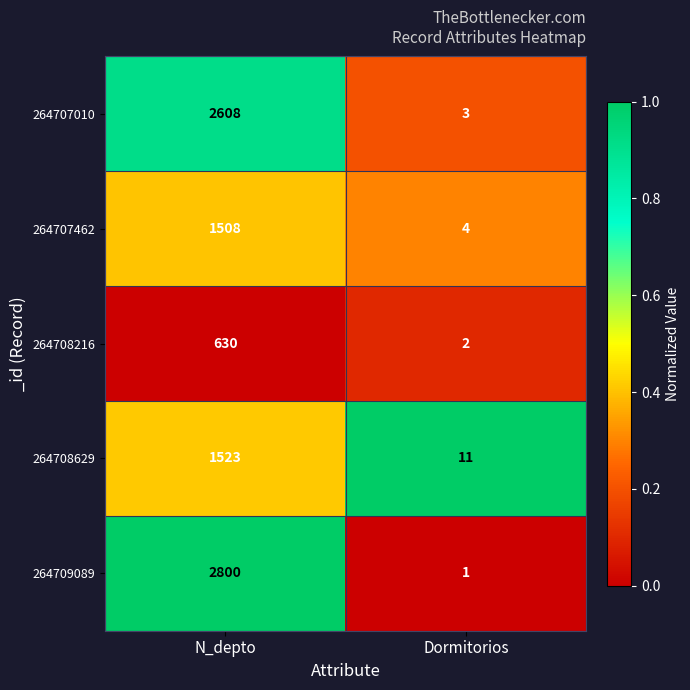

How many distinct data groups are displayed?

5